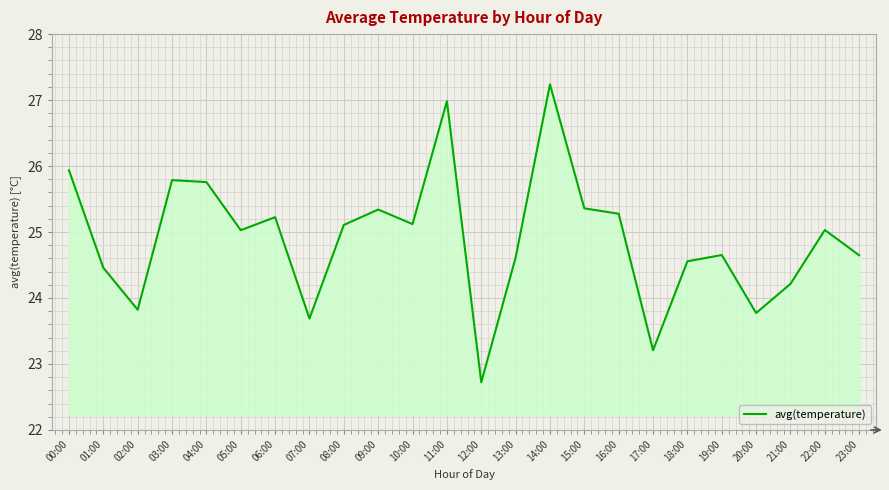

What is the ratio of the value at 03:00 to the value at 20:00?

1.1